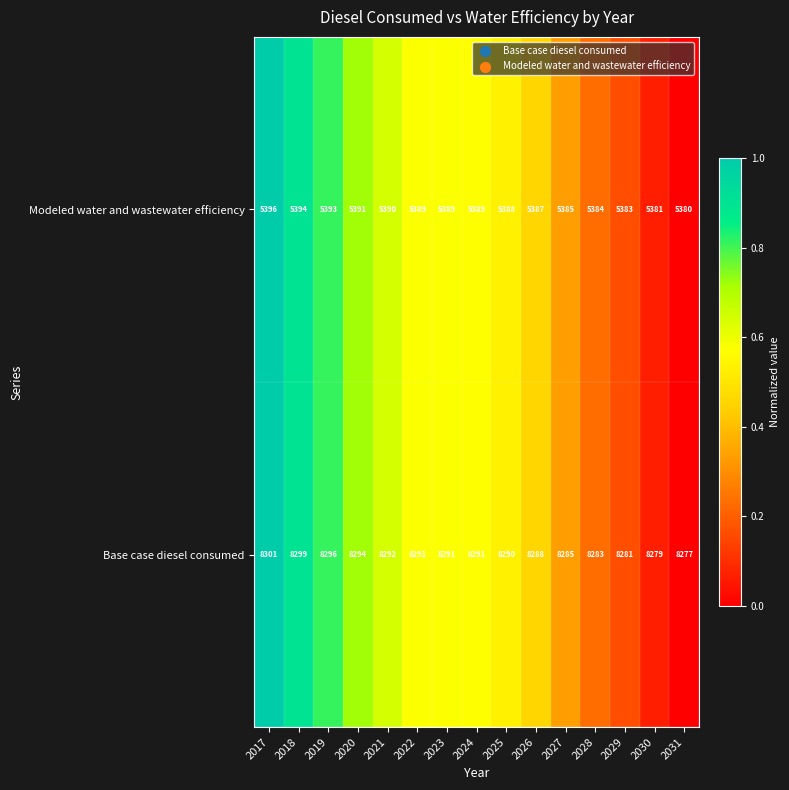

Rank the series by their average value, from lowest to highest.

Modeled water and wastewater efficiency, Base case diesel consumed